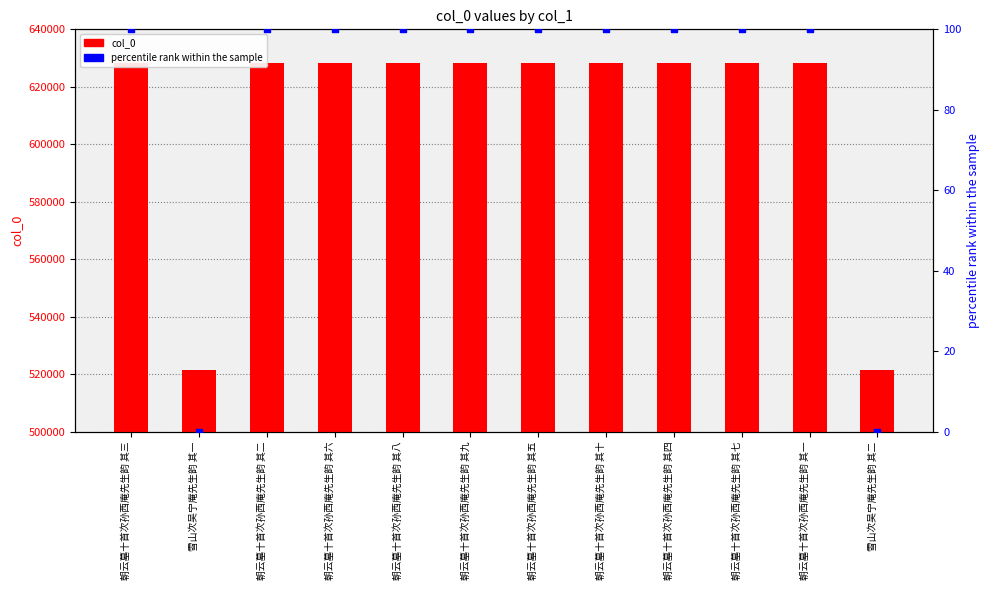

What is the total value across all series at 朝云墓十首次孙西庵先生韵 其三?

628295.0